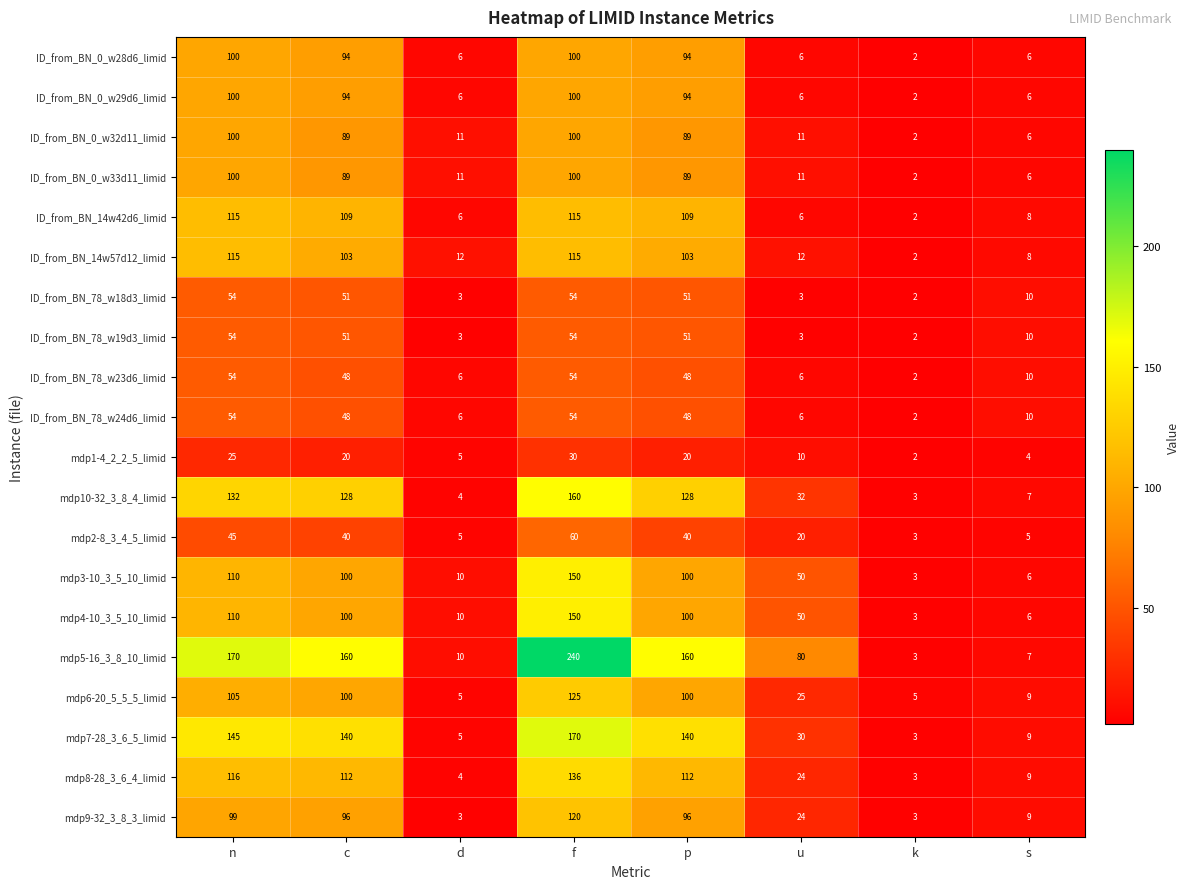

Between d and p, which series saw the biggest shift?

mdp5-16_3_8_10_limid